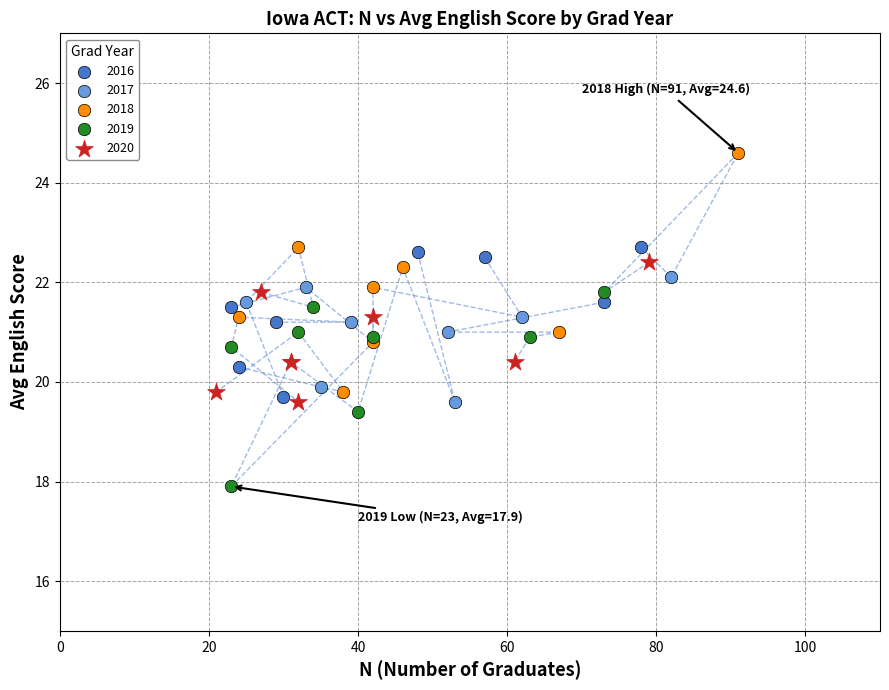

Which series contains the highest Y value?

2018